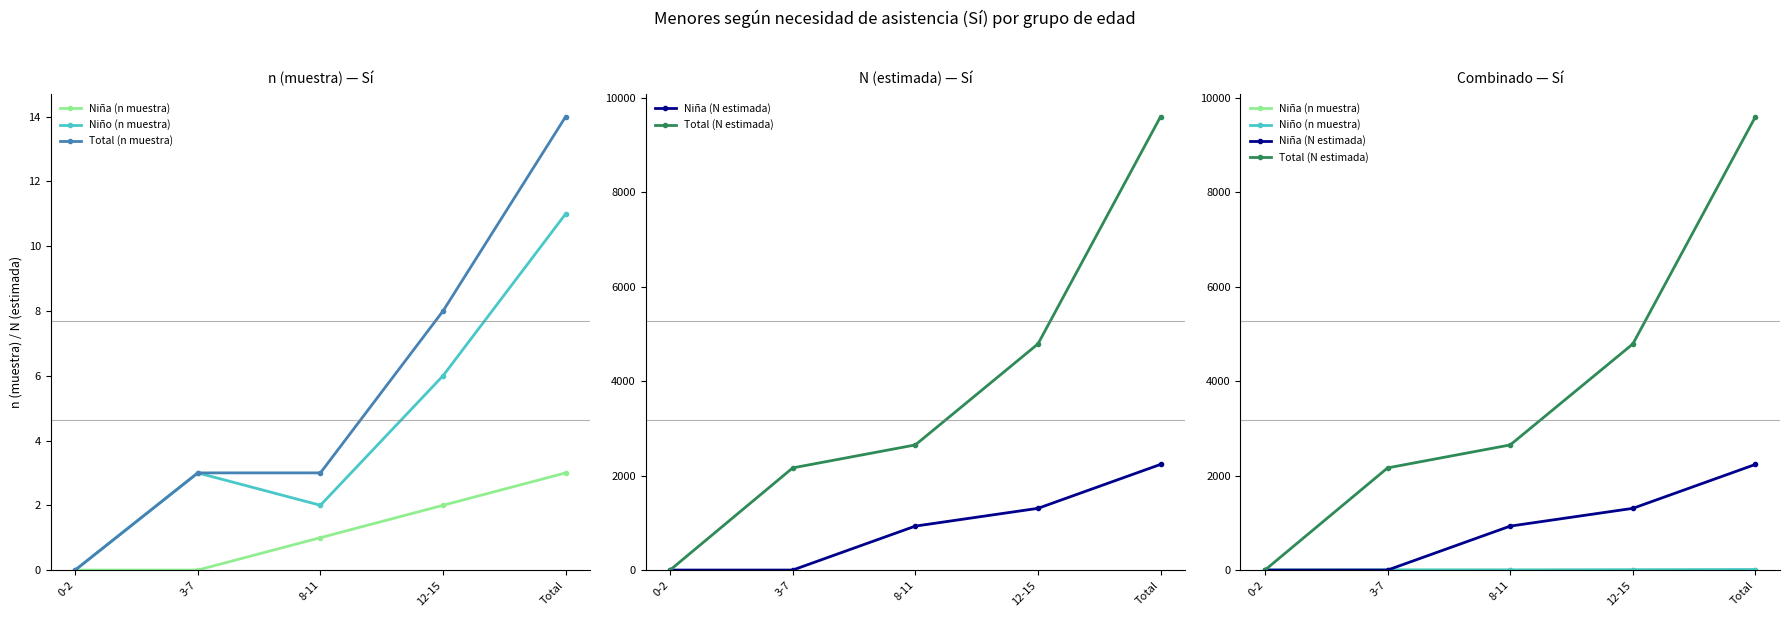

The value of Niña (N estimada) at 3-7 is 0. True or false?

True